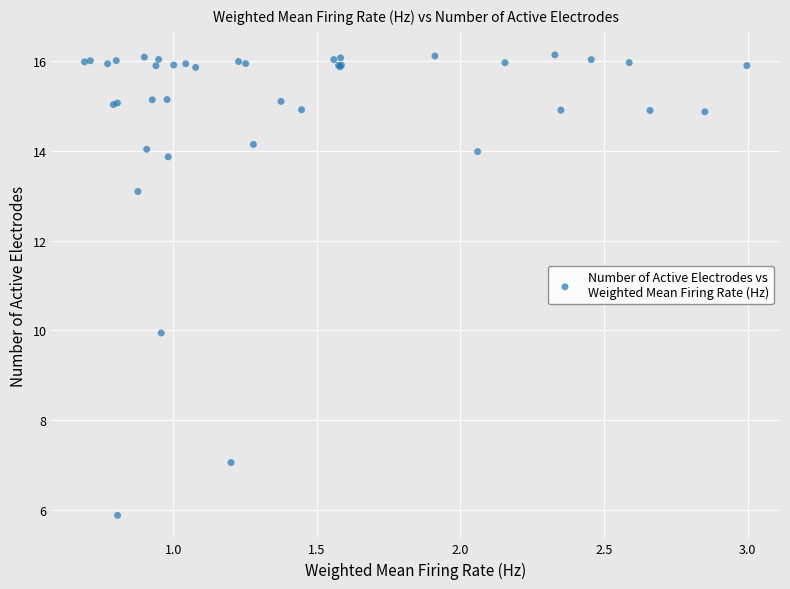

What Y value in the scatter plot is closest to 11?

9.9